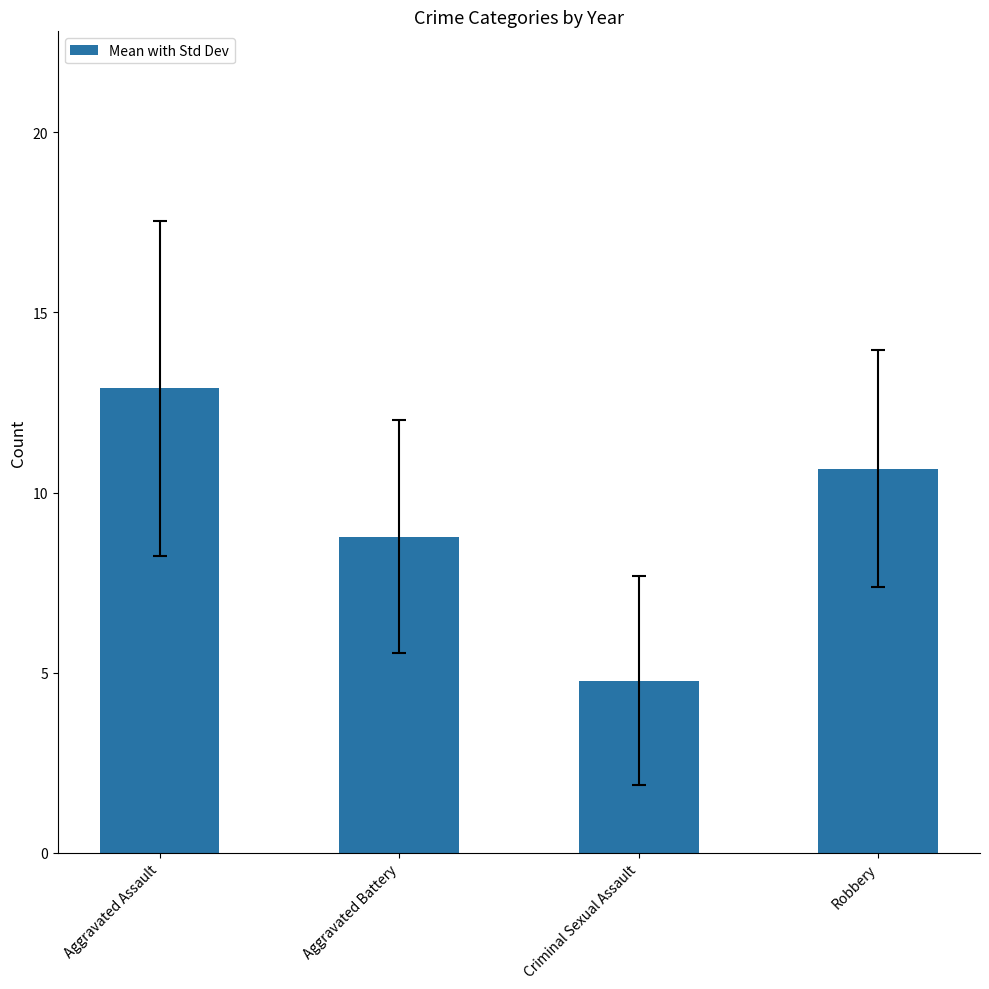

What is the ratio of the value at Criminal Sexual Assault to the value at Robbery?

0.4